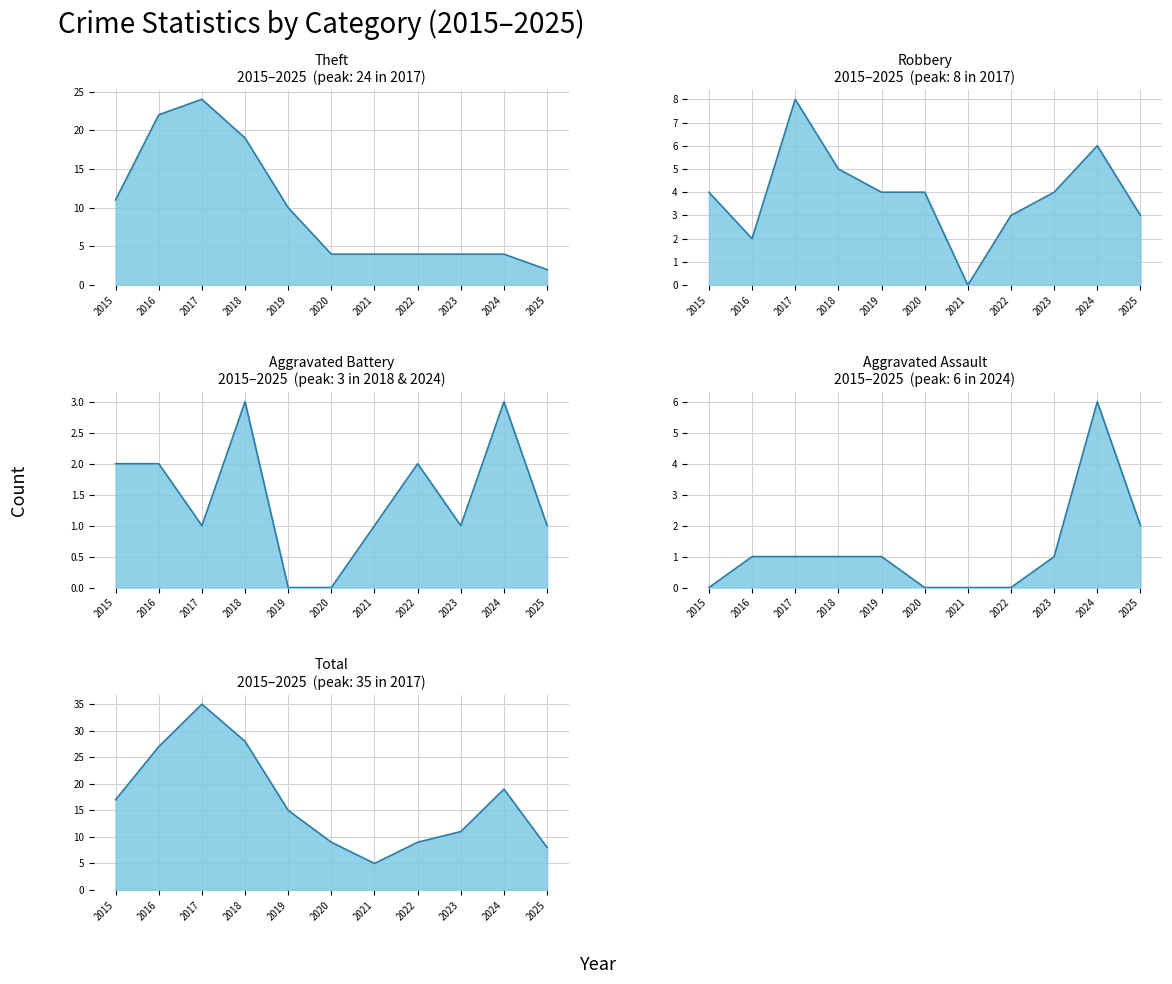

True or false: Theft has more than 1 points higher than both neighbors.

False